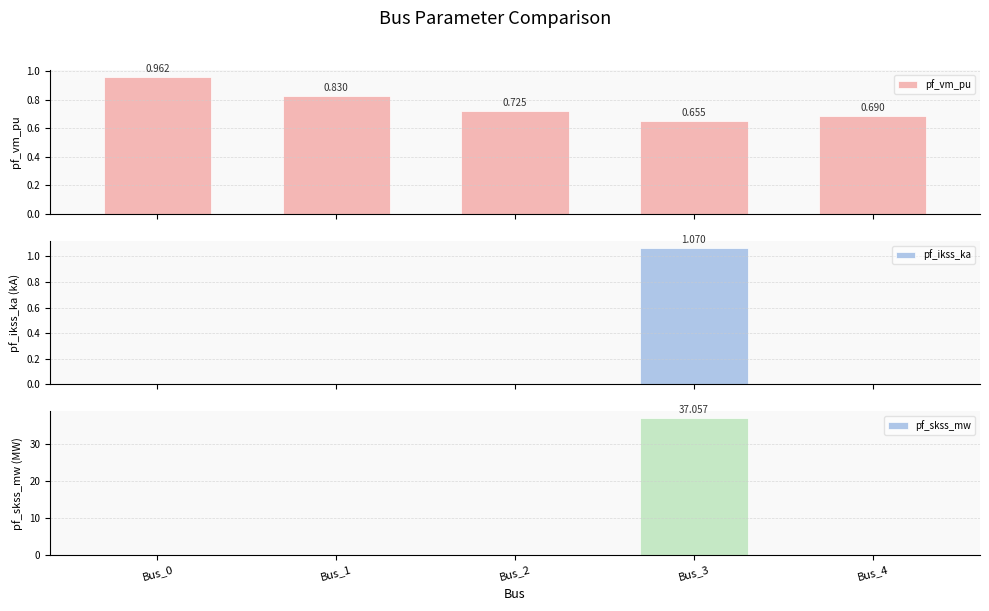

The value of pf_vm_pu at Bus_1 is 0.8. True or false?

True